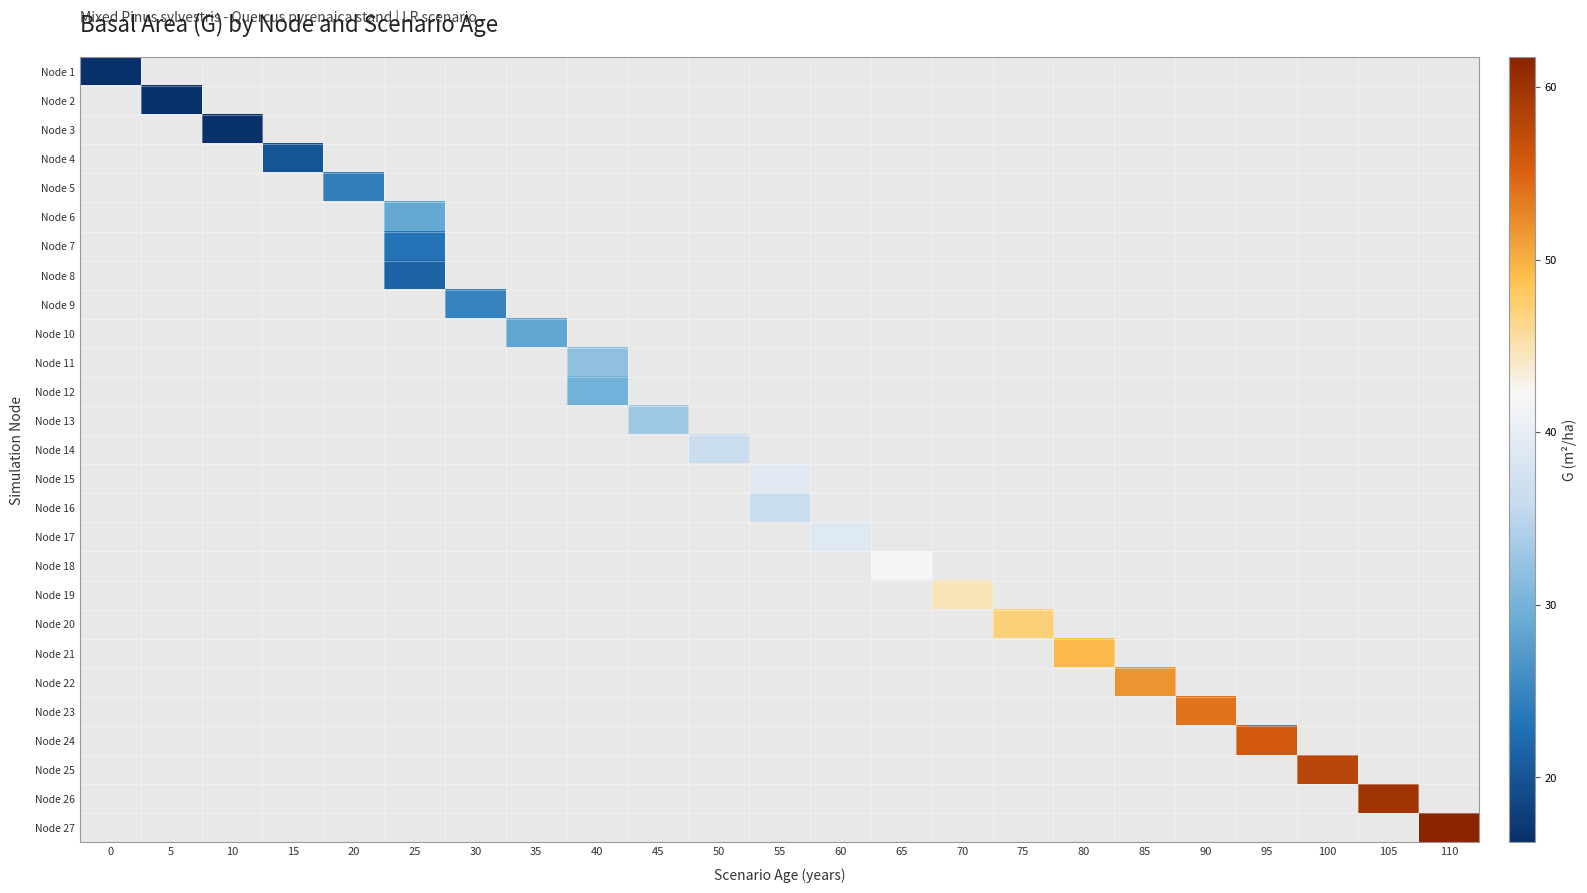

How many categories are shown in the chart?

23